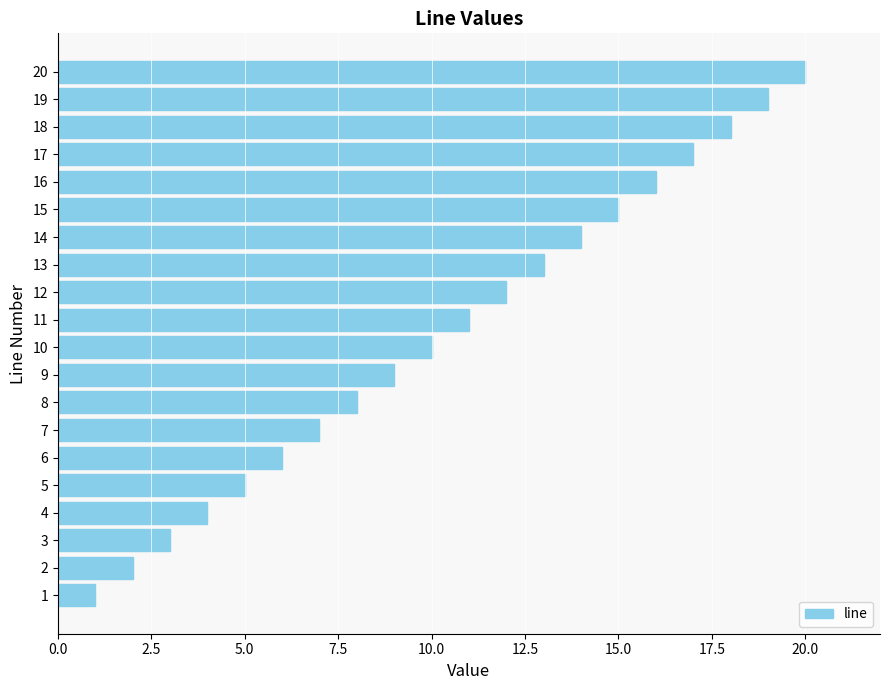

What is the difference between the maximum and minimum values?

19